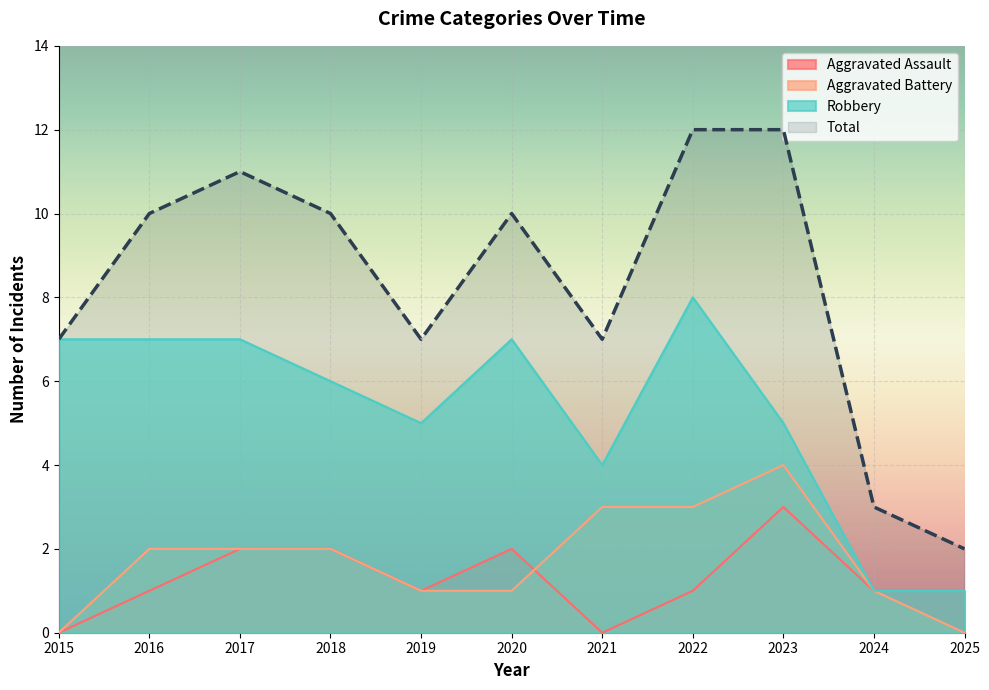

True or false: Aggravated Assault and Aggravated Battery cross at least once.

True